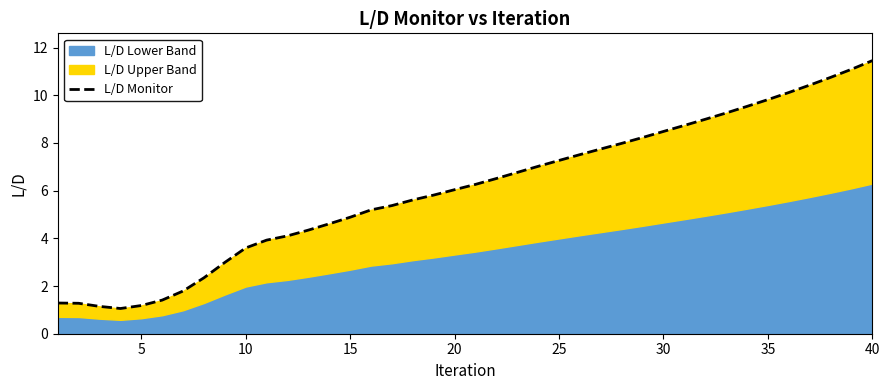

Where does the data first go above 6?

20